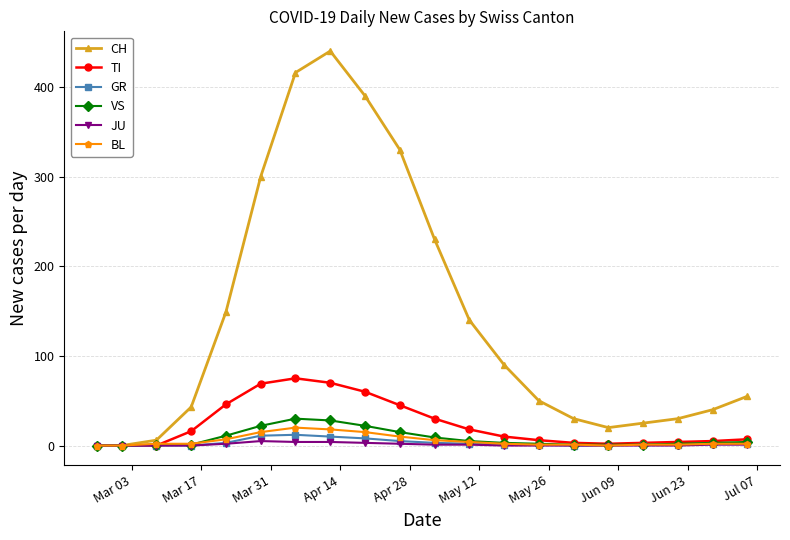

What is the difference between the second highest and minimum values in the BL series?

18